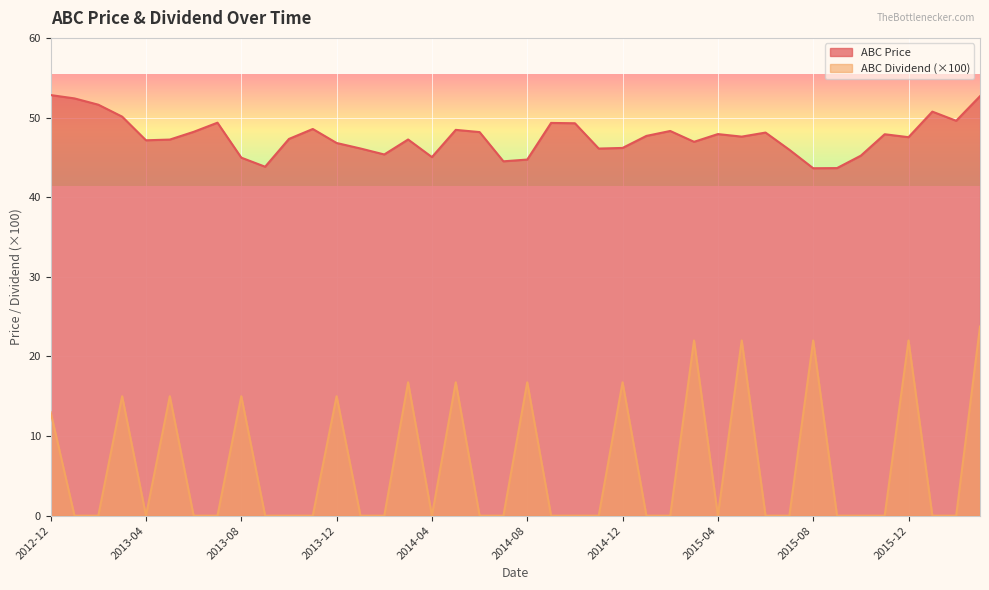

True or false: ABC Dividend and ABC Price cross at least once.

False